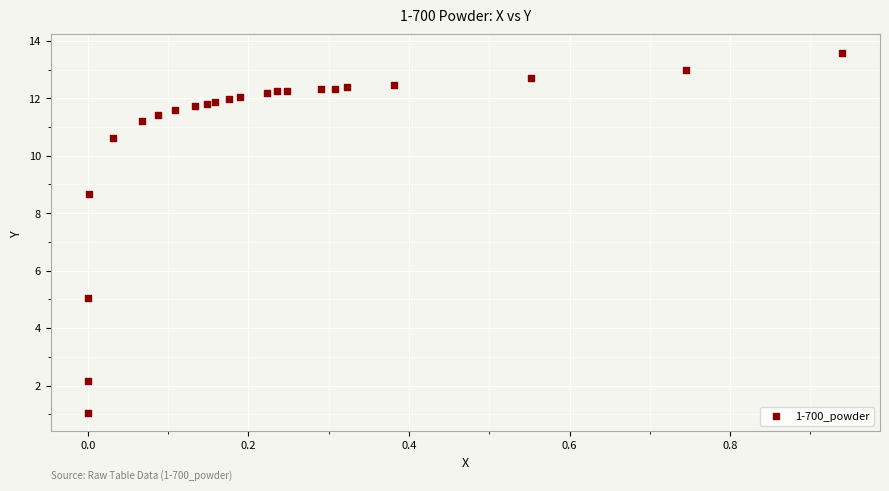

What Y value in the scatter plot is closest to 7?

8.7